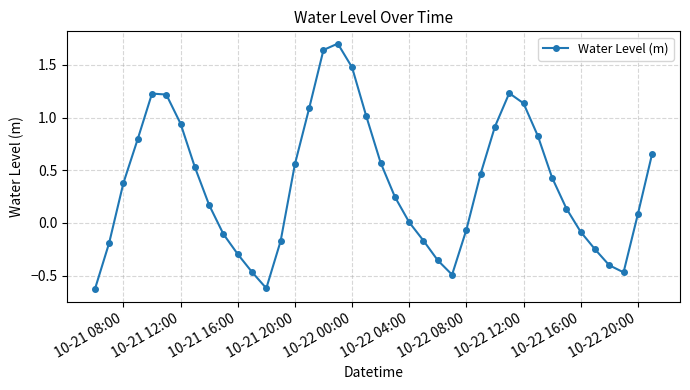

What is the difference between the maximum and second lowest values?

2.3